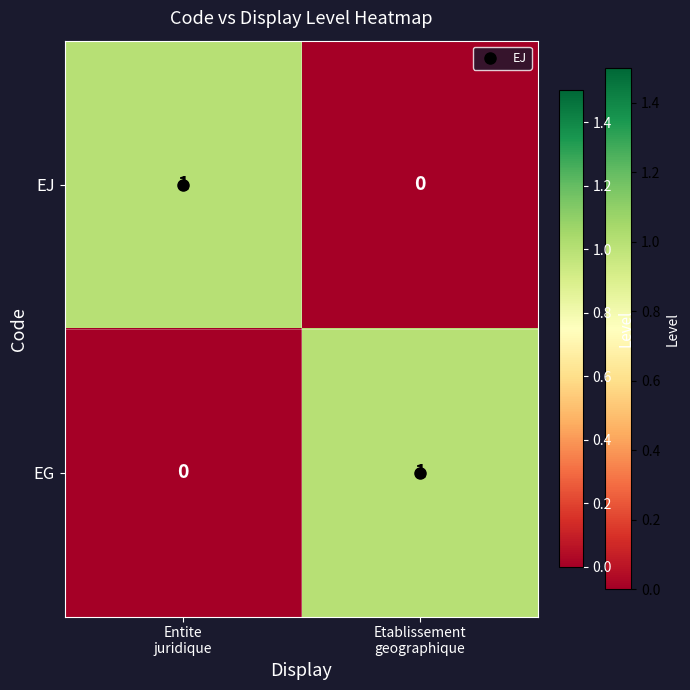

Count the number of data series in this chart.

2